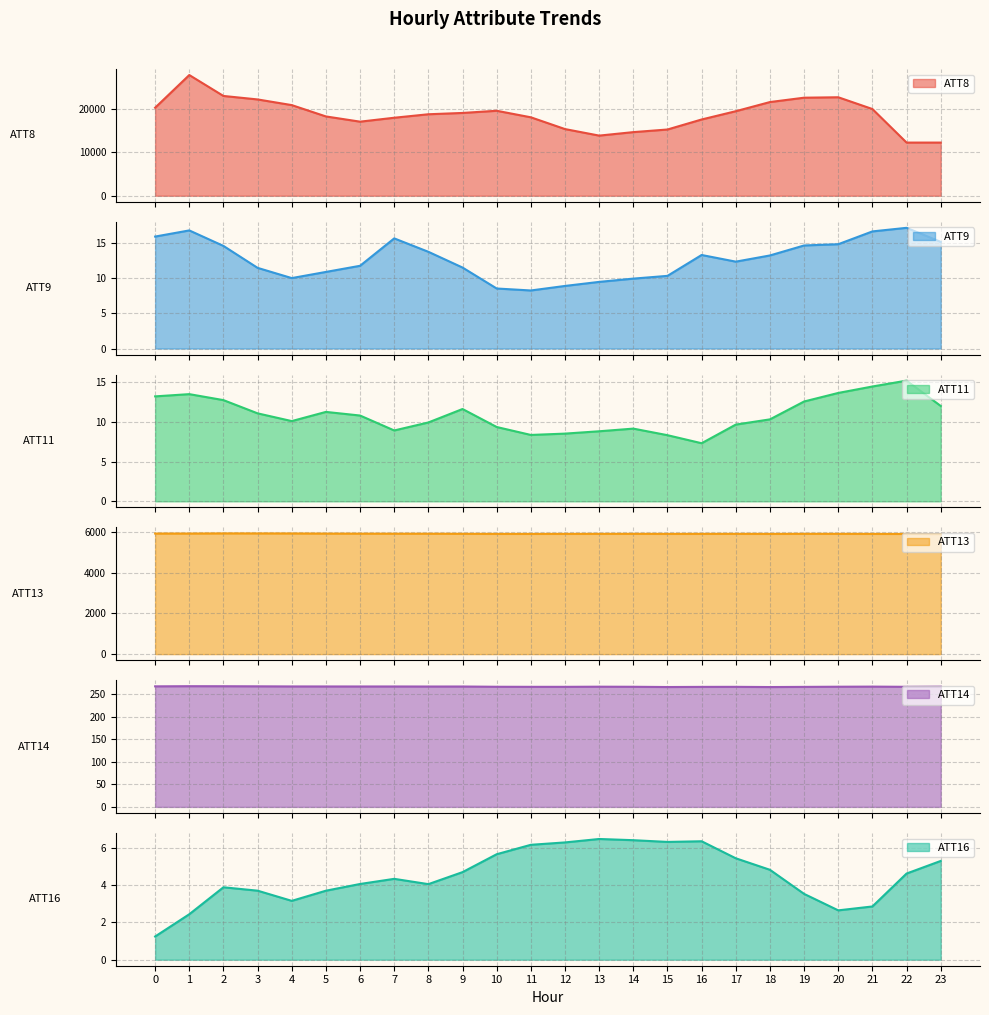

Reading left to right, list all the values displayed in this chart.

ATT8: 20200.0	27700.0	22900.0	22100.0	20800.0	18200.0	17000.0	17900.0	18700.0	19000.0	19500.0	18000.0	15300.0	13800.0	14600.0	15200.0	17500.0	19400.0	21500.0	22500.0	22600.0	19900.0	12200.0	12200.0
ATT9: 15.9	16.8	14.6	11.5	10.0	10.9	11.8	15.7	13.8	11.5	8.5	8.3	8.9	9.5	9.9	10.3	13.3	12.4	13.2	14.7	14.8	16.7	17.2	15.2
ATT11: 13.2	13.5	12.7	11.1	10.1	11.3	10.8	8.9	9.9	11.6	9.4	8.4	8.5	8.8	9.2	8.3	7.3	9.7	10.3	12.6	13.6	14.5	15.2	12.0
ATT13: 5924.7	5924.8	5931.5	5930.5	5928.7	5922.1	5919.2	5917.1	5916.2	5912.1	5907.9	5907.3	5908.9	5909.8	5911.2	5908.4	5909.5	5910.1	5907.6	5911.2	5910.4	5907.9	5904.7	5898.2
ATT14: 267.3	267.6	267.6	267.3	267.1	267.0	267.0	267.0	266.9	266.9	266.4	266.2	266.2	266.5	266.4	265.8	266.1	266.2	265.8	266.1	266.5	266.7	266.3	266.6
ATT16: 1.2	2.4	3.9	3.7	3.1	3.7	4.0	4.3	4.0	4.7	5.6	6.1	6.3	6.5	6.4	6.3	6.3	5.4	4.8	3.5	2.6	2.8	4.6	5.3